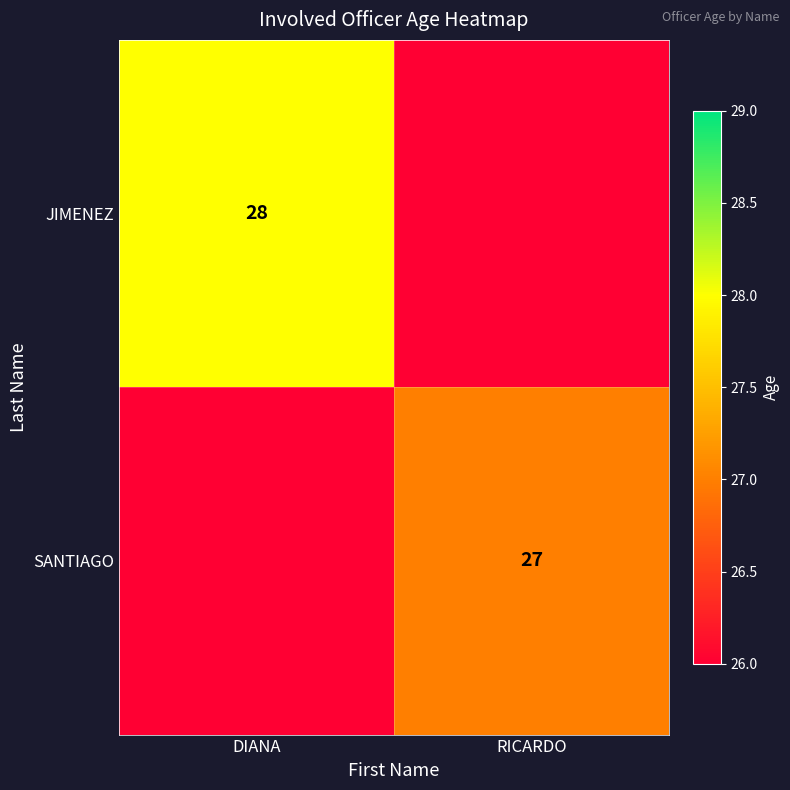

The value of SANTIAGO at RICARDO is 27. True or false?

True